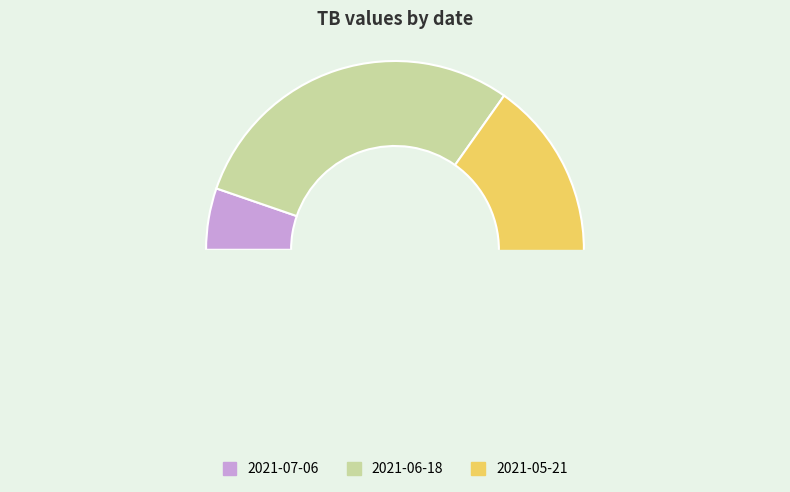

Does any single category account for the majority?

Yes